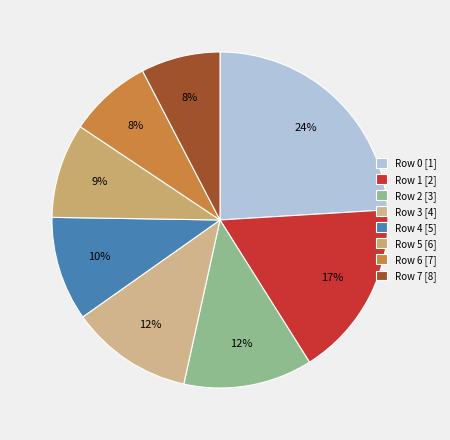

How many segments does this pie chart have?

8